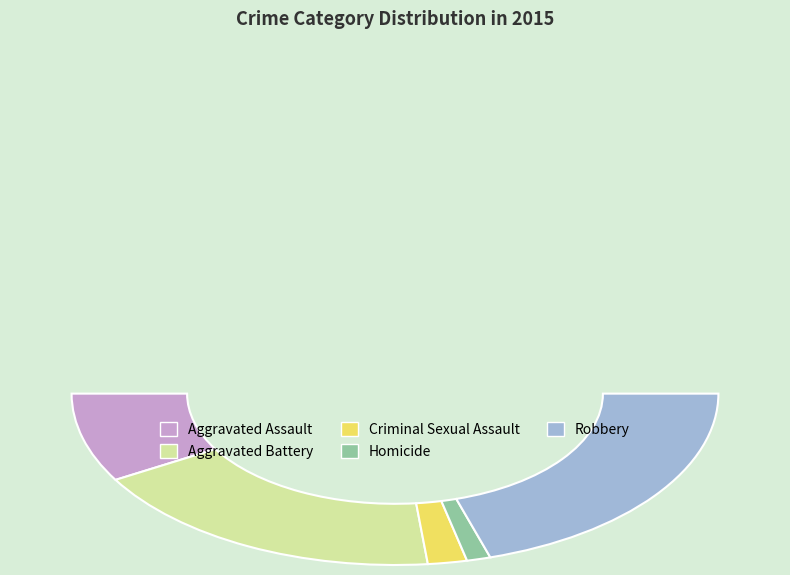

True or false: Robbery accounts for 40% of the total.

True